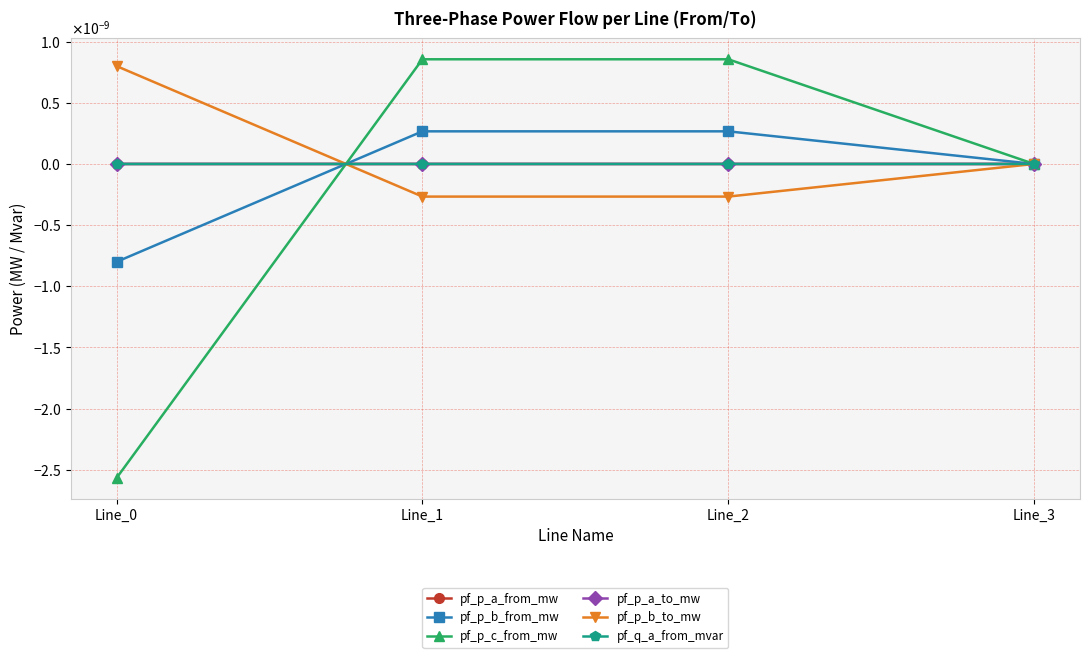

The pf_p_a_to_mw series shows 0.0 at Line_2. True or false?

True